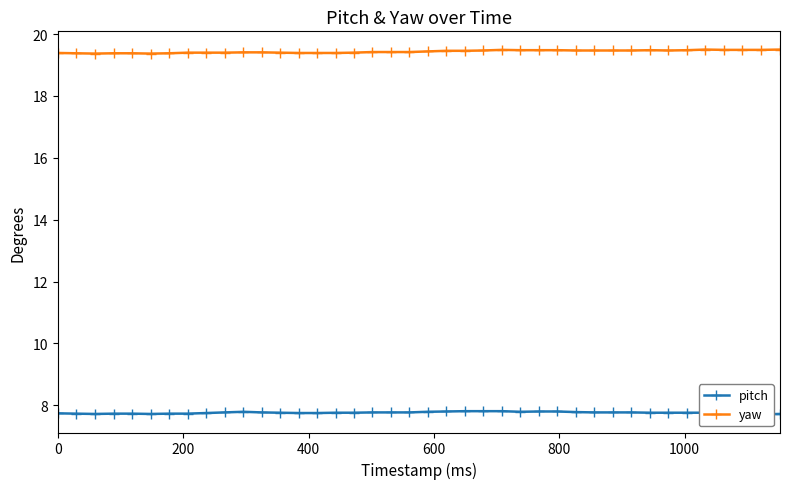

True or false: pitch and yaw intersect in this chart.

False